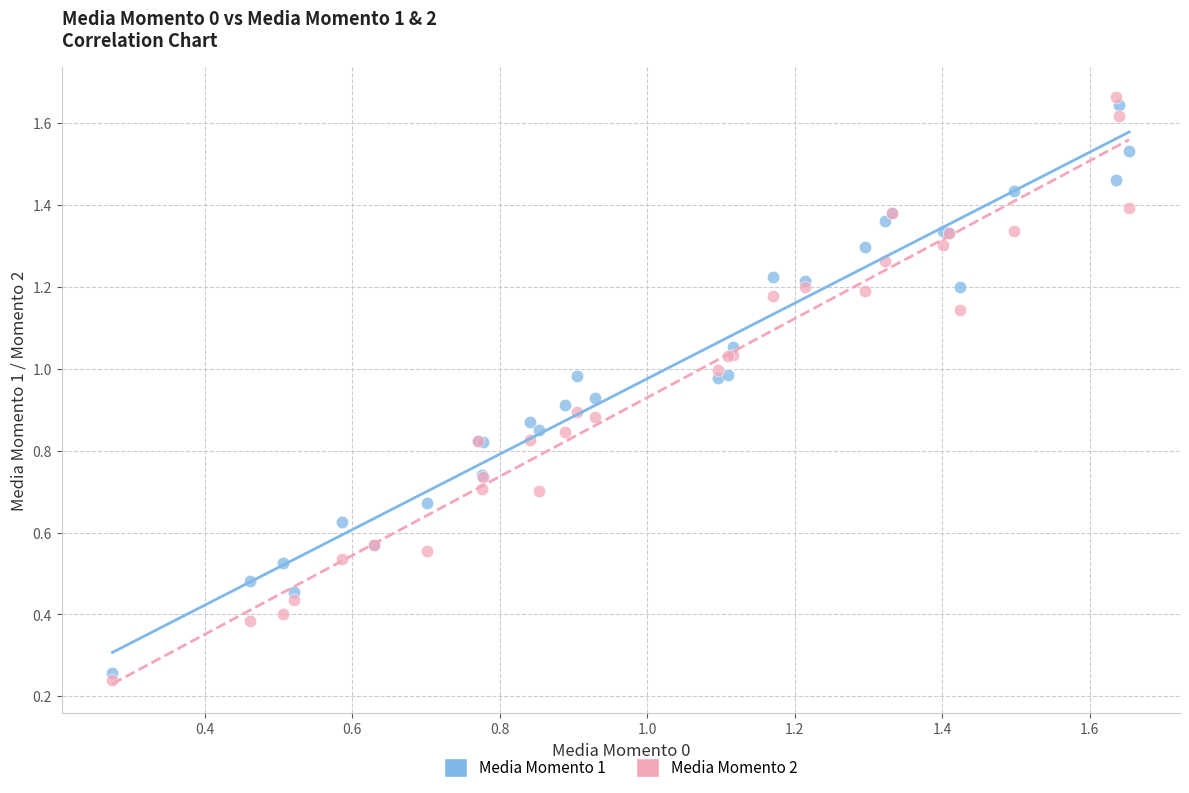

Which series reaches the minimum Y coordinate?

Media Momento 2